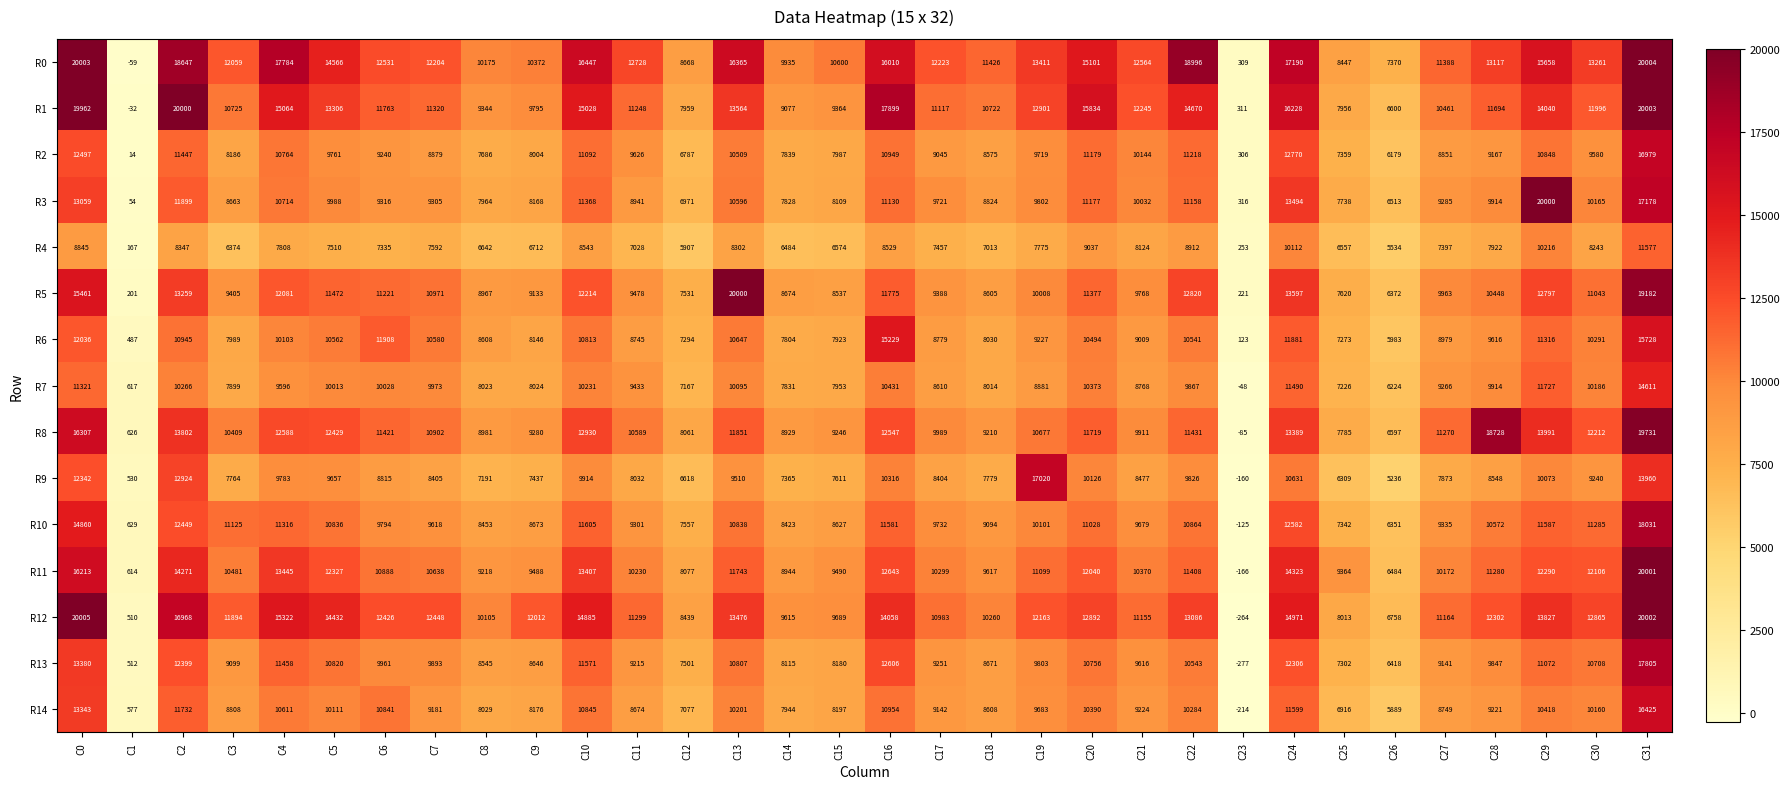

What is the difference between the maximum and minimum values in the R14 series?

16639